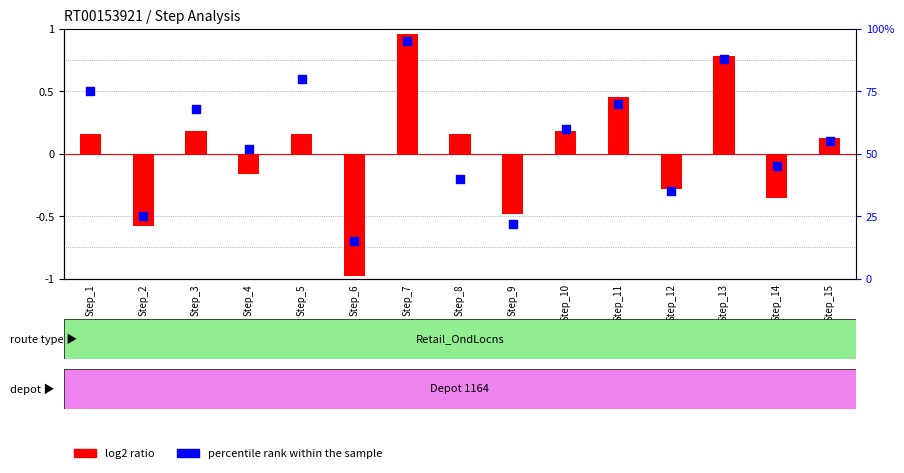

At which category is the sum across all series the highest?

Step_7